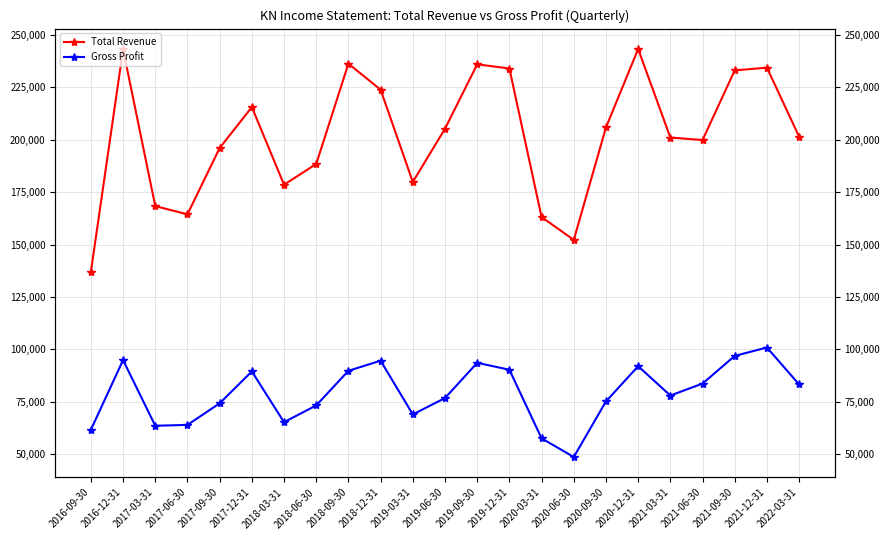

What is the greatest value displayed?

243200